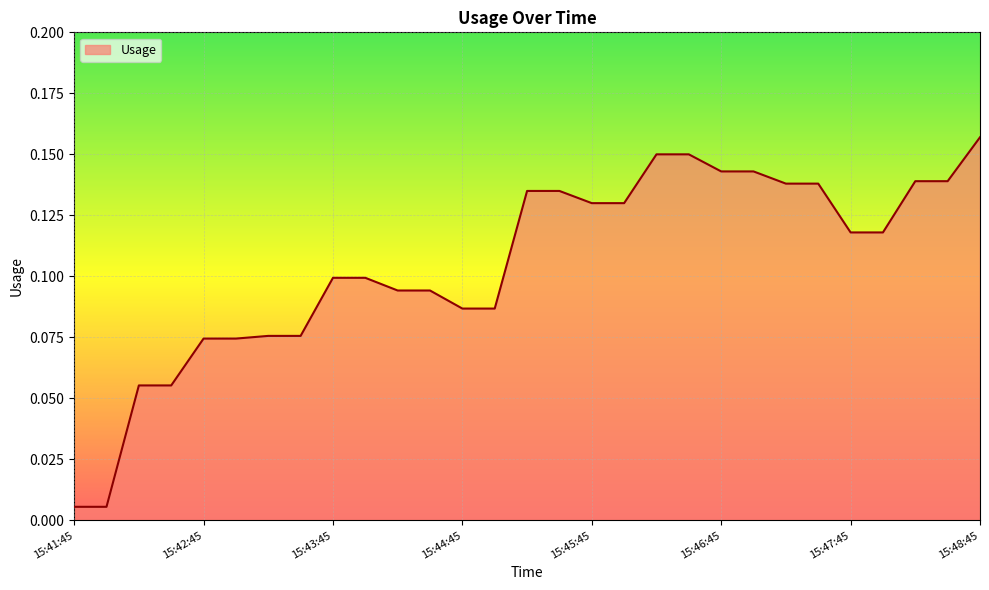

What position from the right is 15:42:30?

26